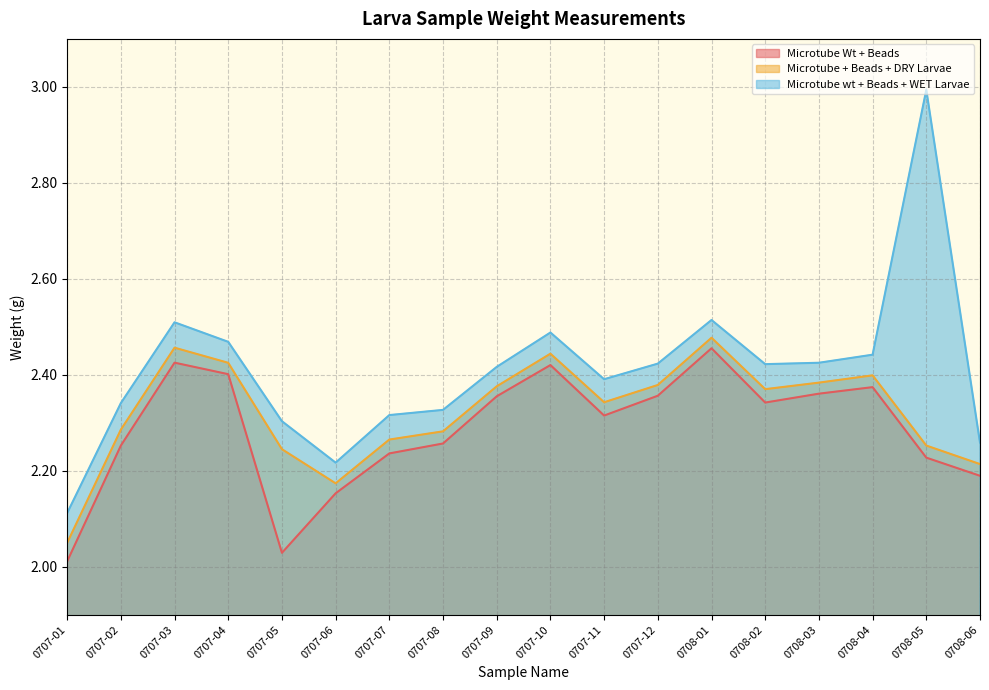

What is the label of the 9th point from the right?

0707-10